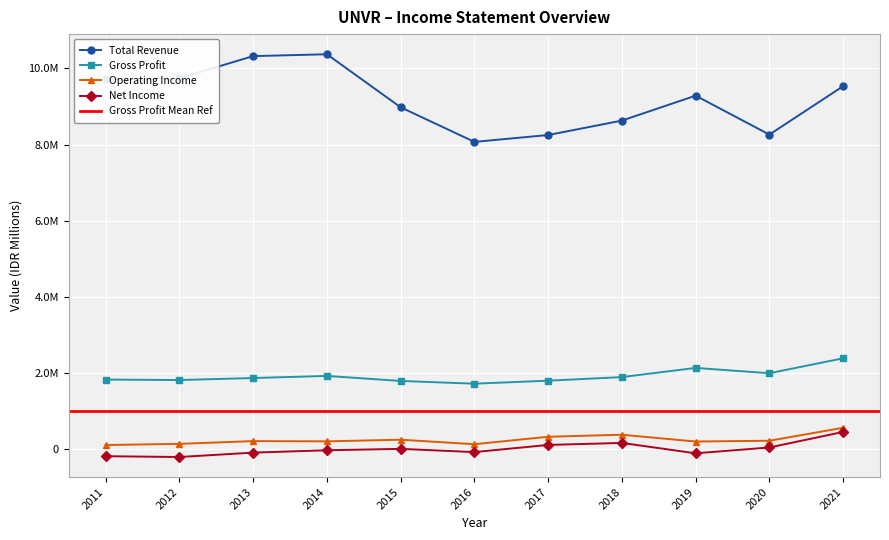

At which category is the sum across all series the highest?

2021